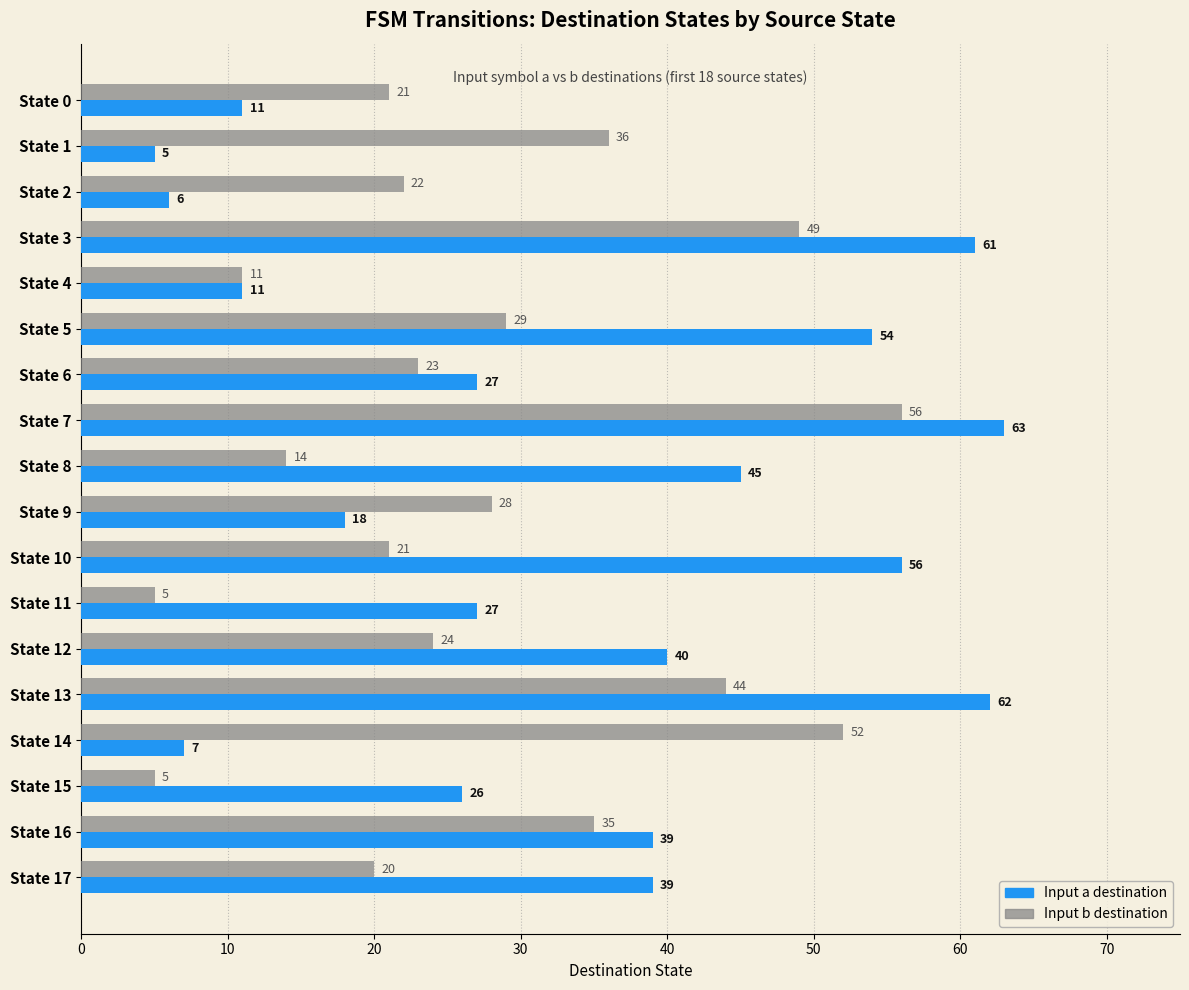

Read the Input a destination value at State 13.

62